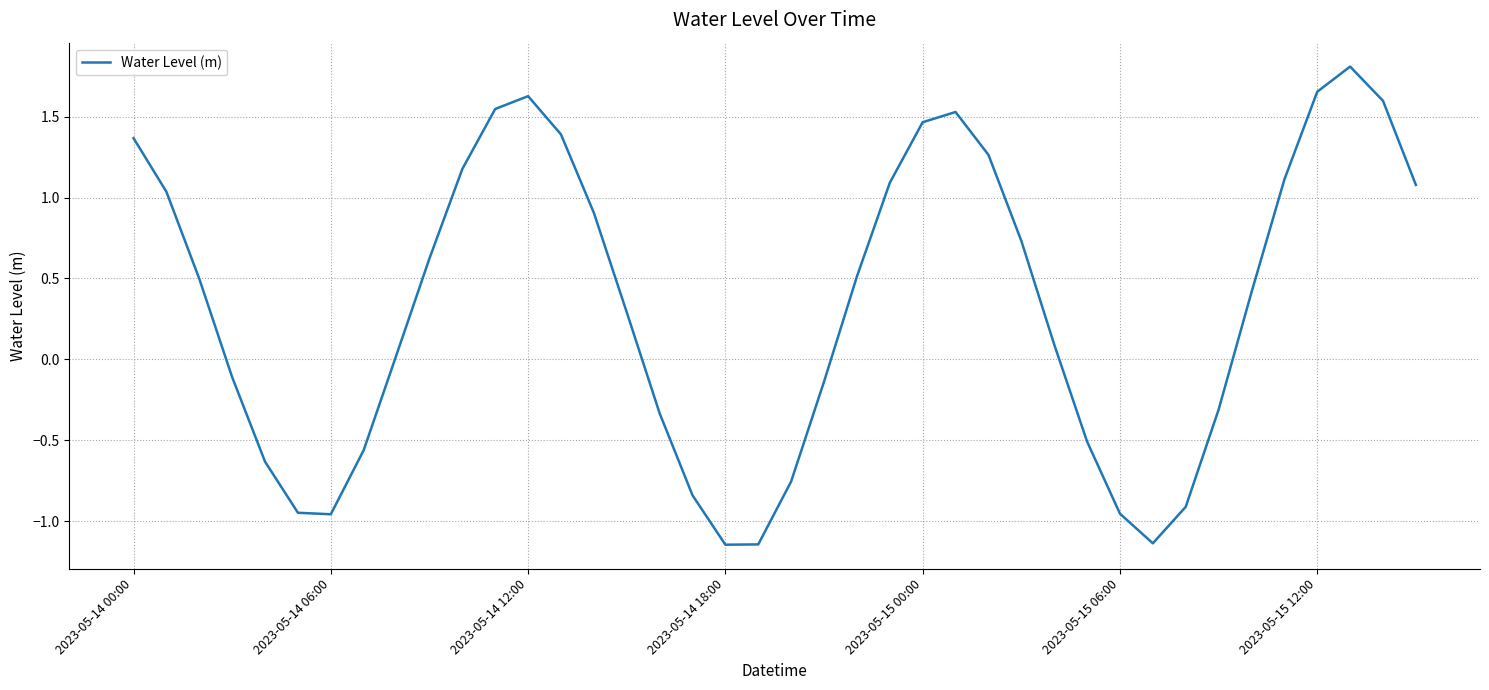

What is the difference between the maximum and minimum values?

3.0